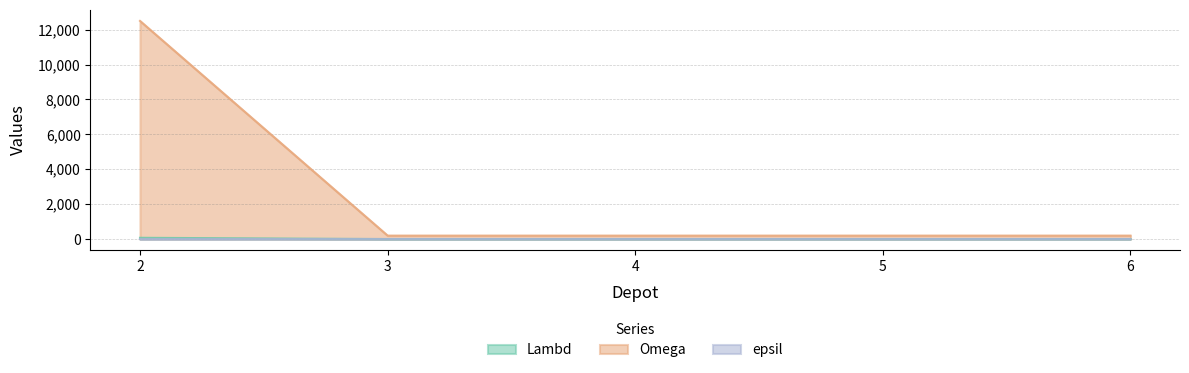

Does the chart have visible grid lines?

Yes